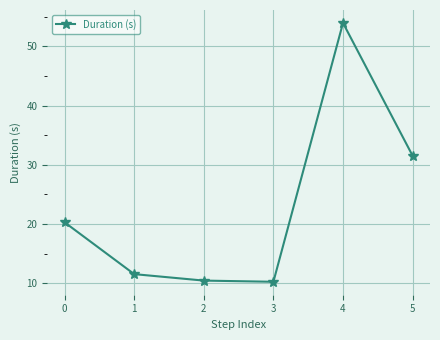

What is the maximum value shown in the chart?

53.9